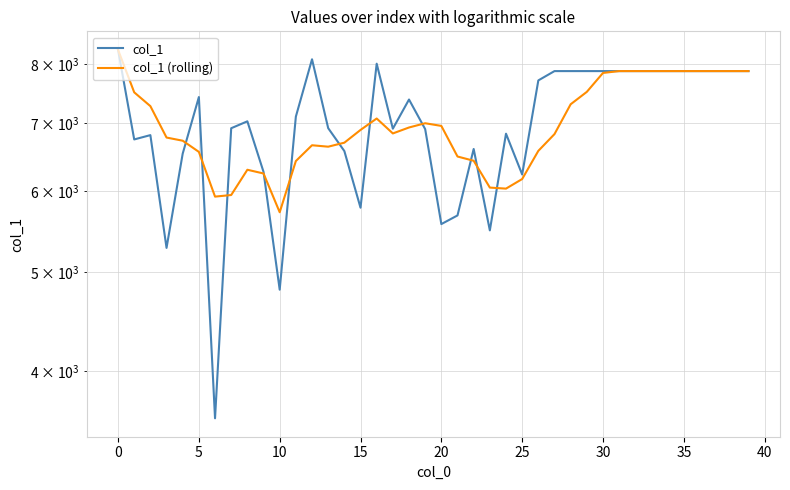

In col_1, how many points are lower than both neighbors (excluding endpoints)?

9